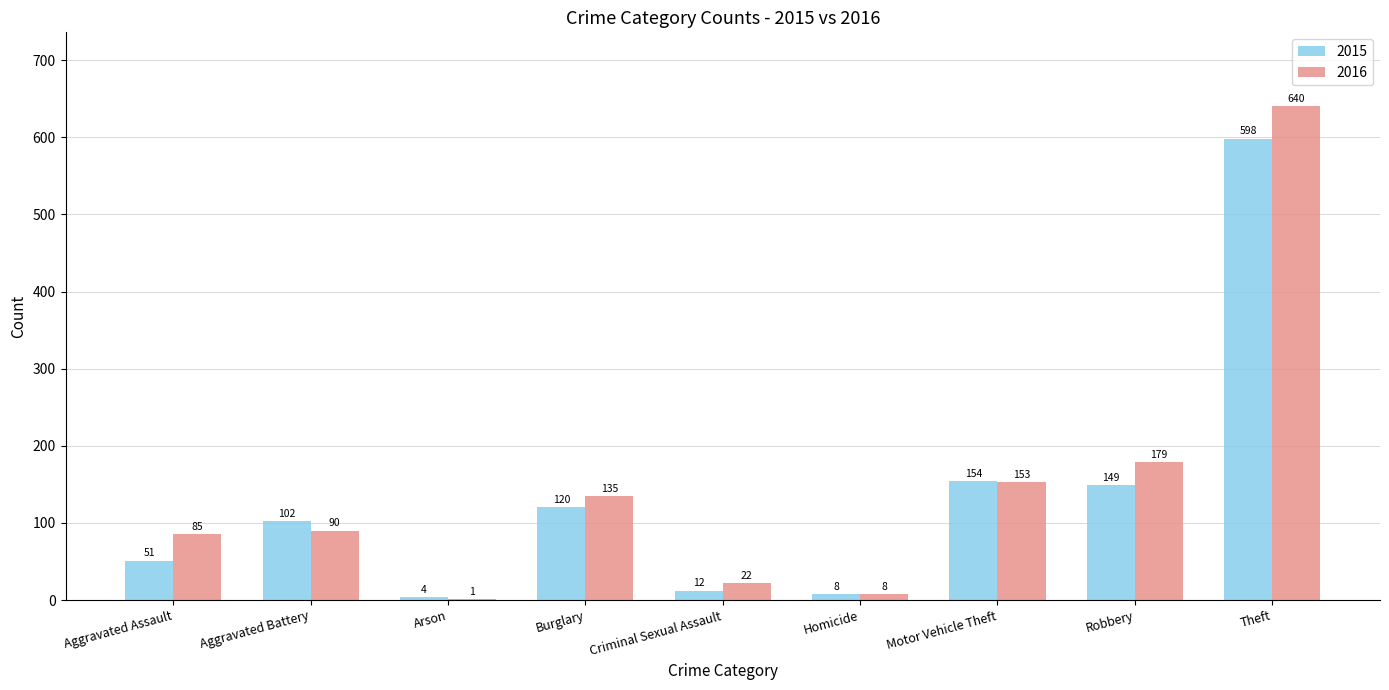

Which series changed the most between Aggravated Battery and Motor Vehicle Theft?

2016